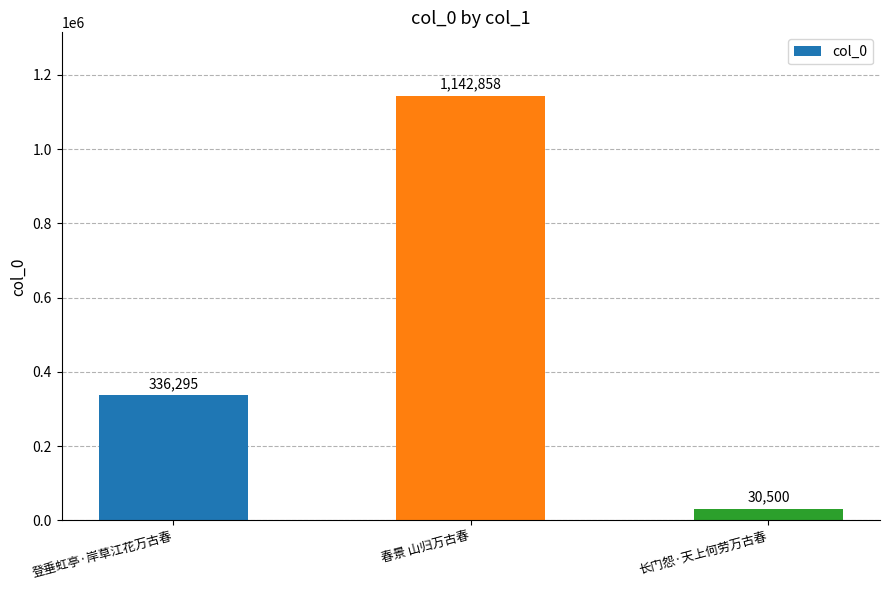

List the labels in order of value, largest first.

春景 山归万古春, 登垂虹亭·岸草江花万古春, 长门怨·天上何劳万古春